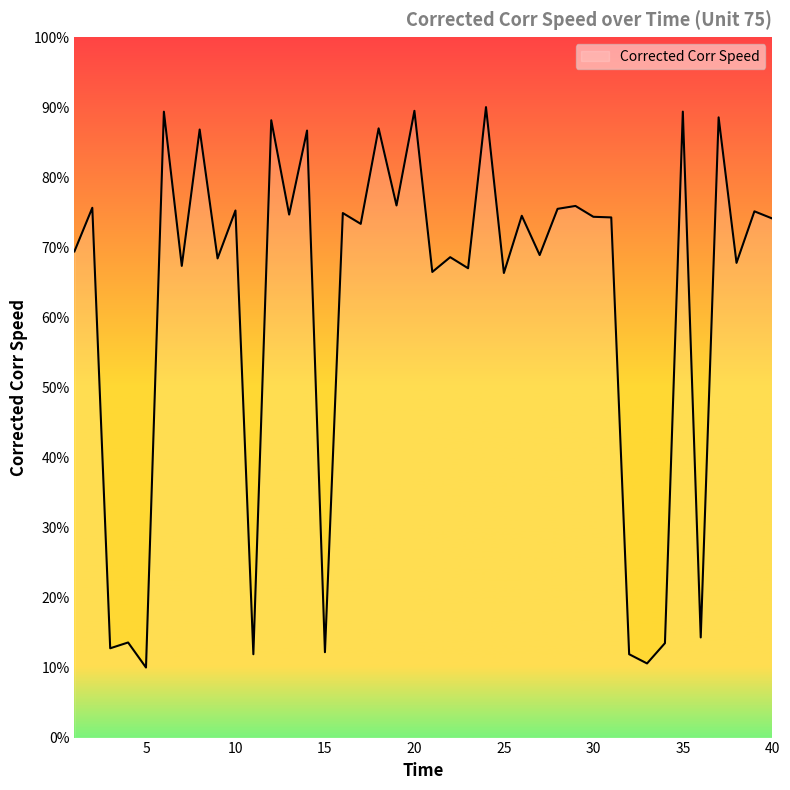

What is the maximum value shown in the chart?

90.0